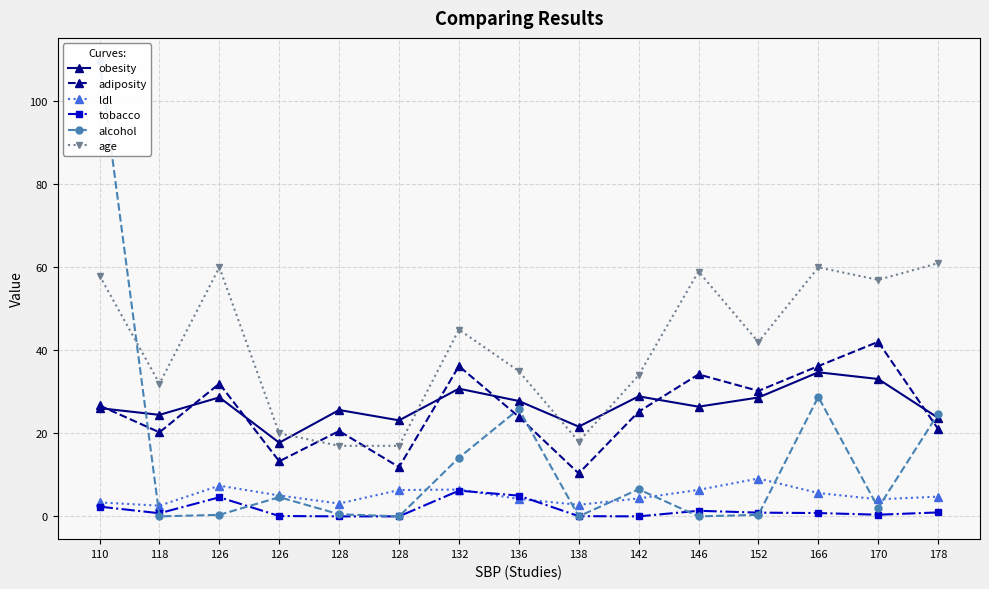

Where is obesity nearest to the value 26?

110